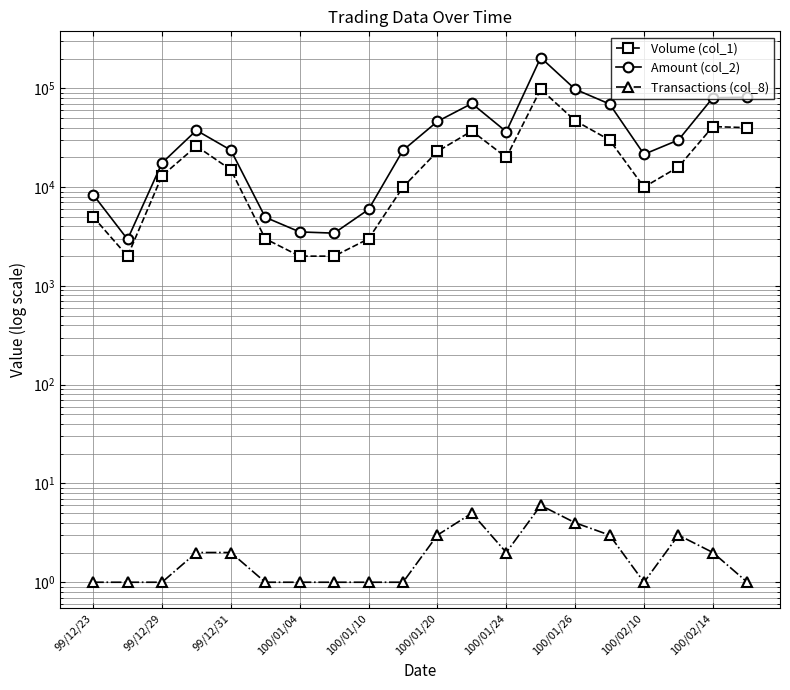

What is the sum of the Volume (col_1) values at 19 and 11?

77000